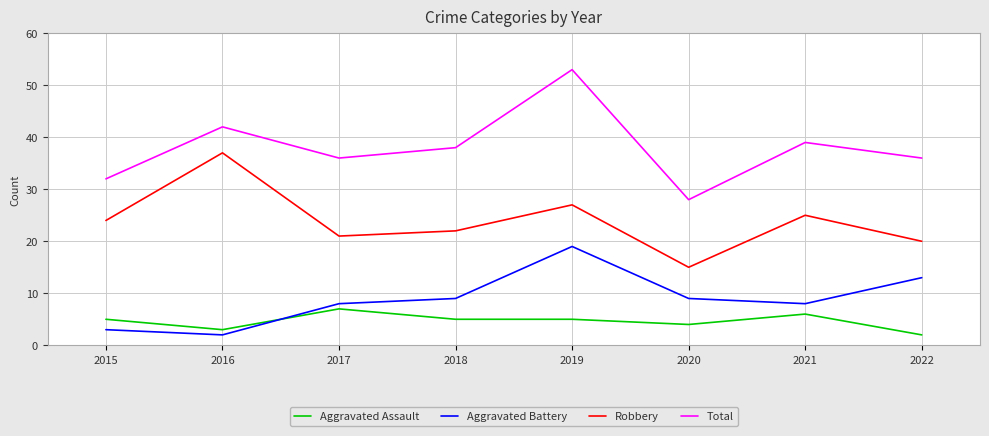

What is the total value across all series at 2016?

84